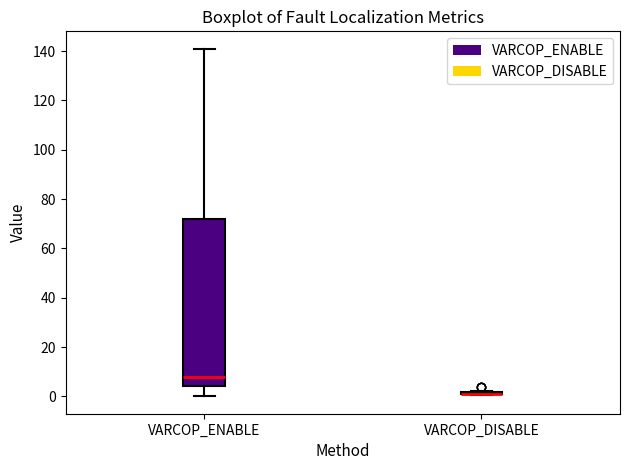

Which box is the tallest, from its lower edge to its upper edge?

VARCOP_ENABLE